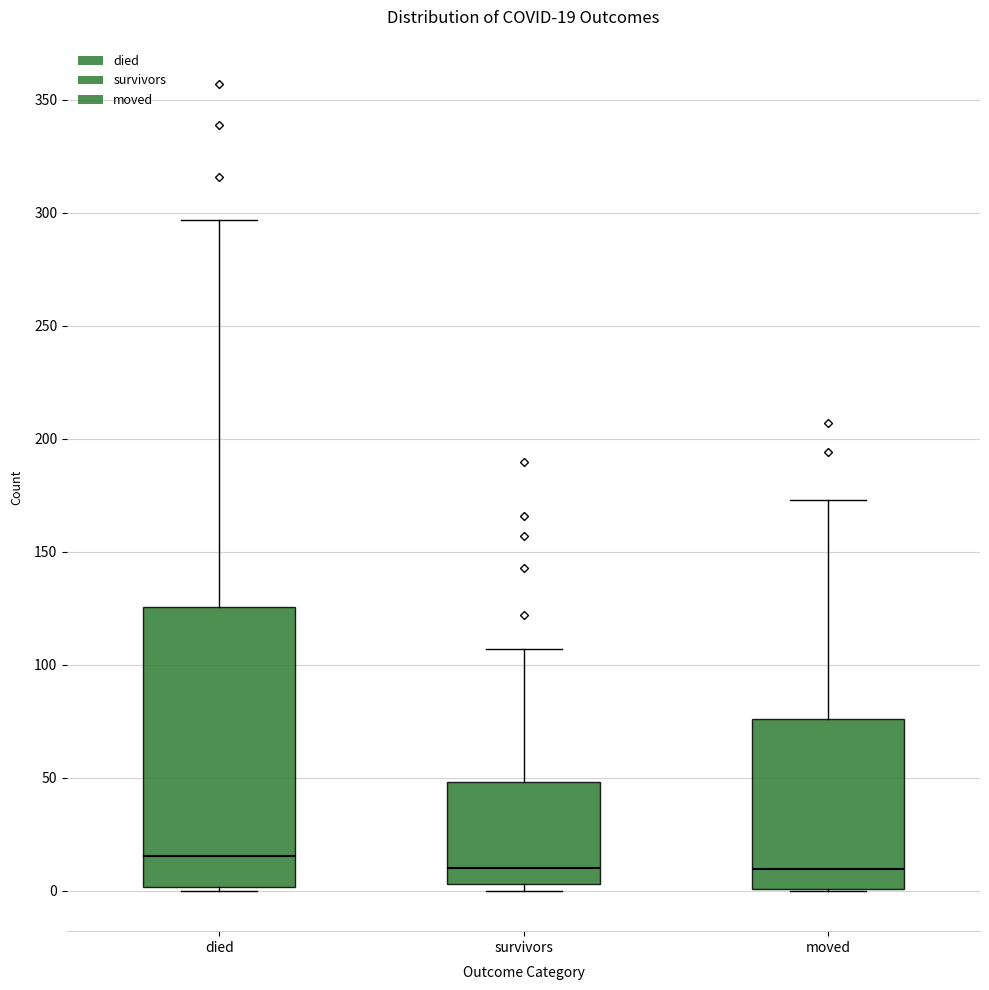

Which box is the tallest, from its lower edge to its upper edge?

died